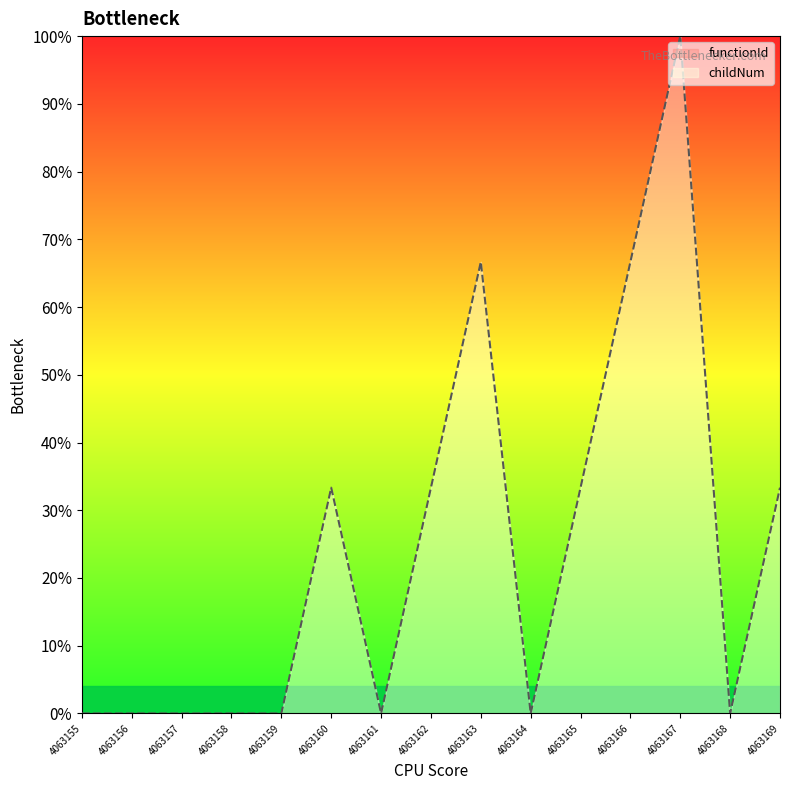

The chart shows a value of 0.0 at 4063155. True or false?

True